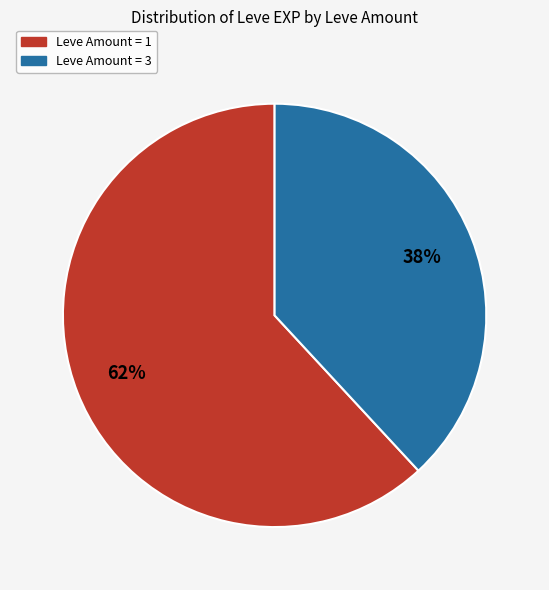

To the nearest percent, what is the difference between the largest and smallest slice percentages?

24%